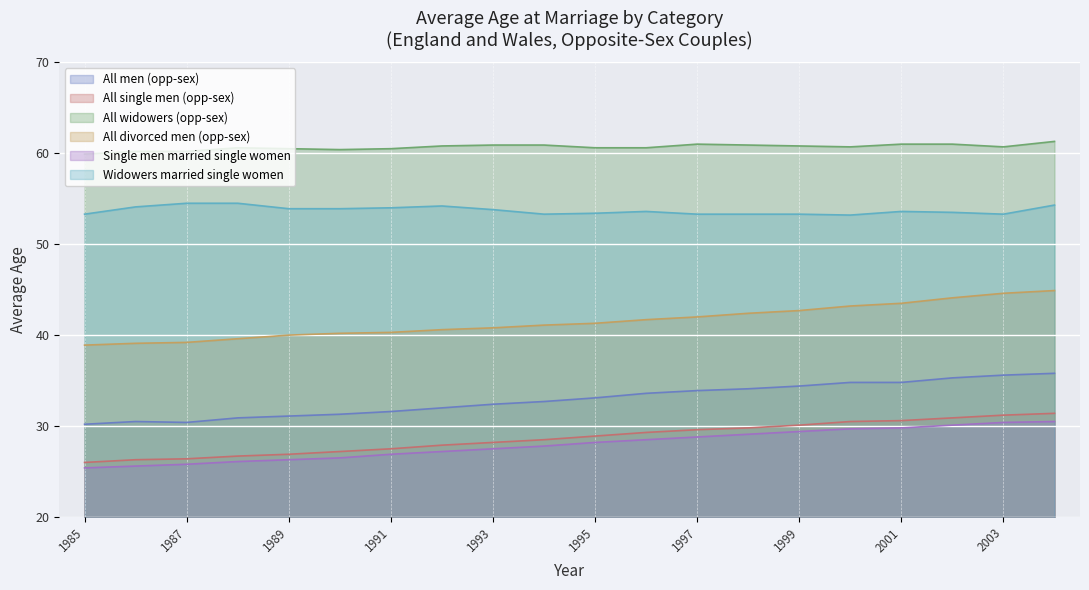

Between 1988 and 1998, which is larger?

1998